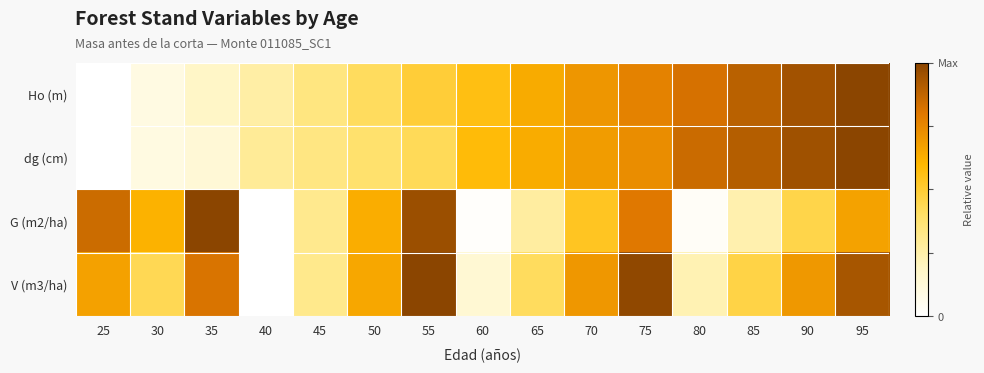

At which category is the sum across all series the highest?

95